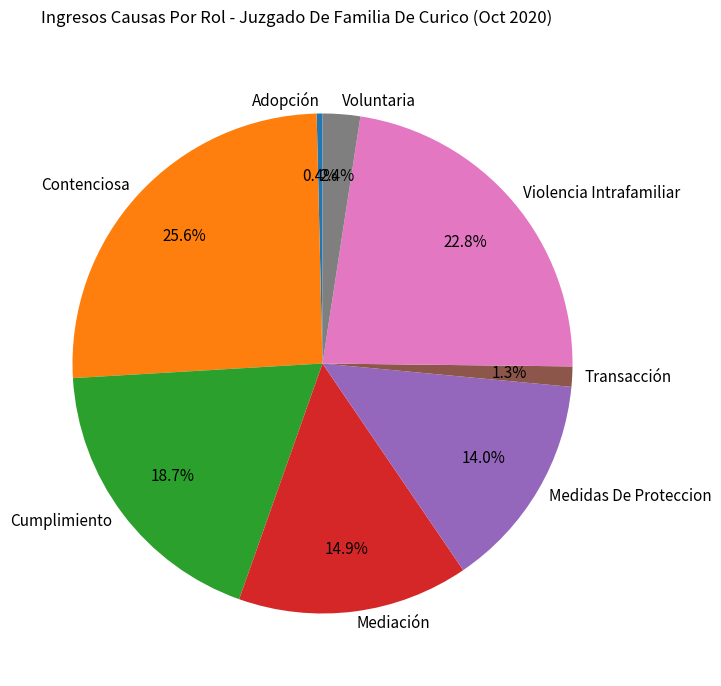

What portion of the pie excludes Transacción?

98.7%